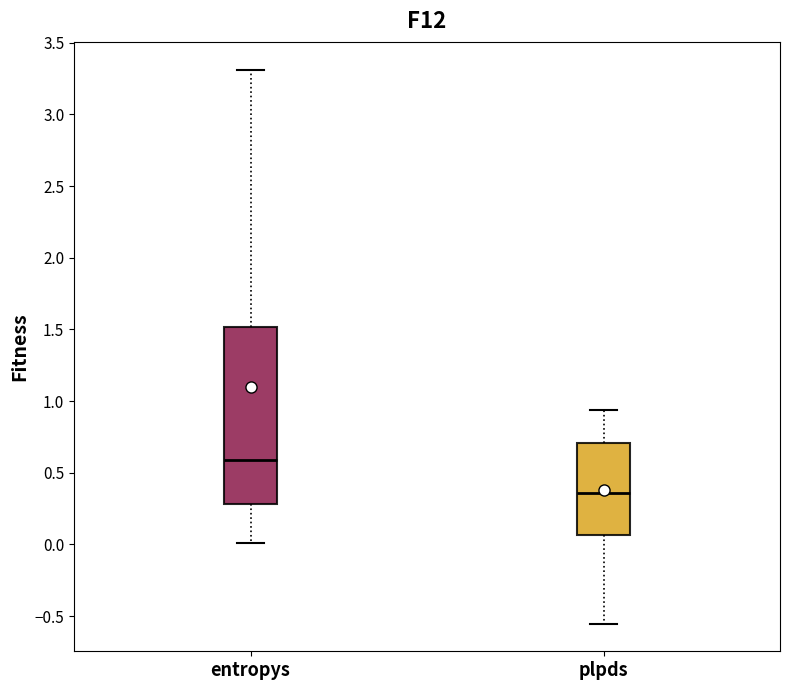

Reading left to right, transcribe this box plot: for each box, give where its median line is, the range the box spans, and where its two whiskers end, as read against the y-axis. The values are not printed on the chart, so give them approximately, as read against the axis.

entropys: median 0.60, box 0.30 to 1.50, whiskers 0.00 to 3.30
plpds: median 0.35, box 0.05 to 0.70, whiskers -0.55 to 0.95